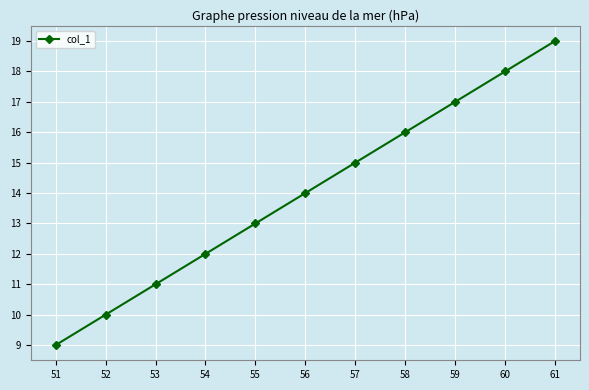

How many lines are shown in the chart?

1